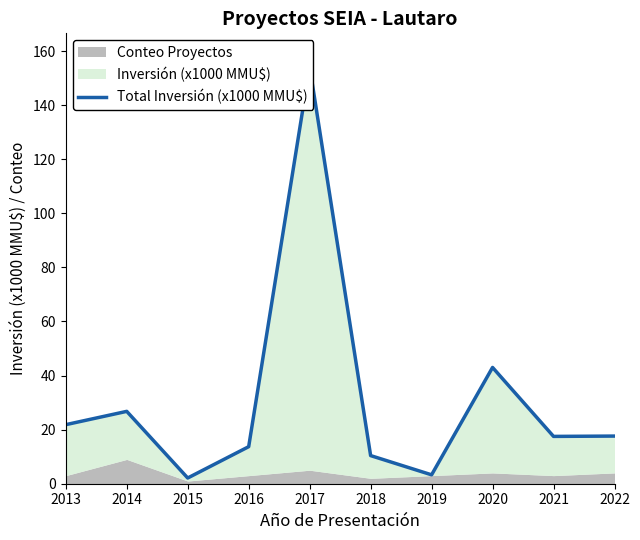

Rank the categories by value from highest to lowest.

2017, 2020, 2014, 2013, 2022, 2021, 2016, 2018, 2019, 2015